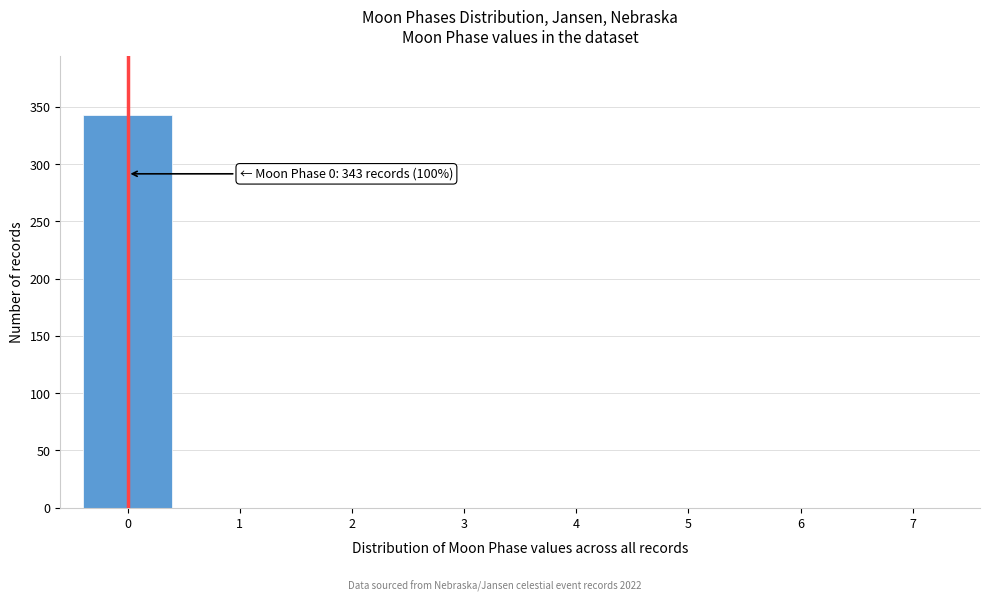

Reading left to right, what are all the values shown in this chart?

0=343	1=0	2=0	3=0	4=0	5=0	6=0	7=0